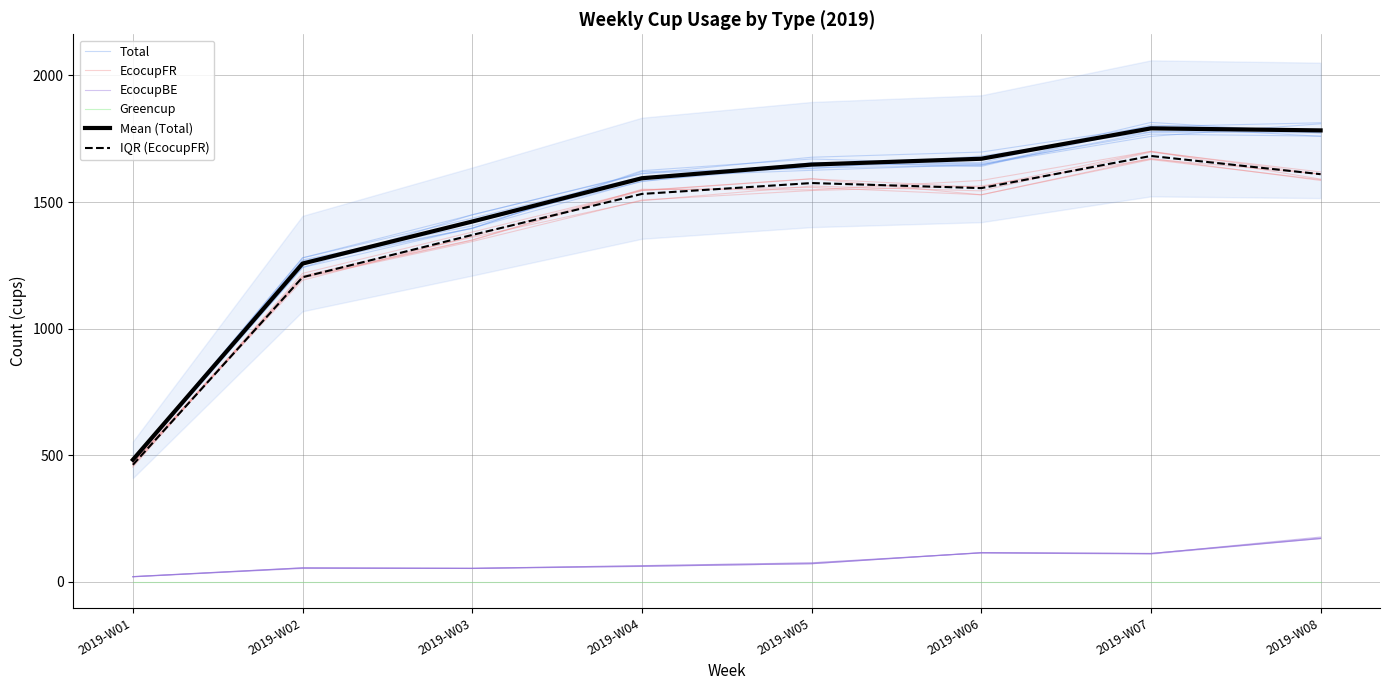

How many interior local valleys does the IQR (EcocupFR) series have?

1